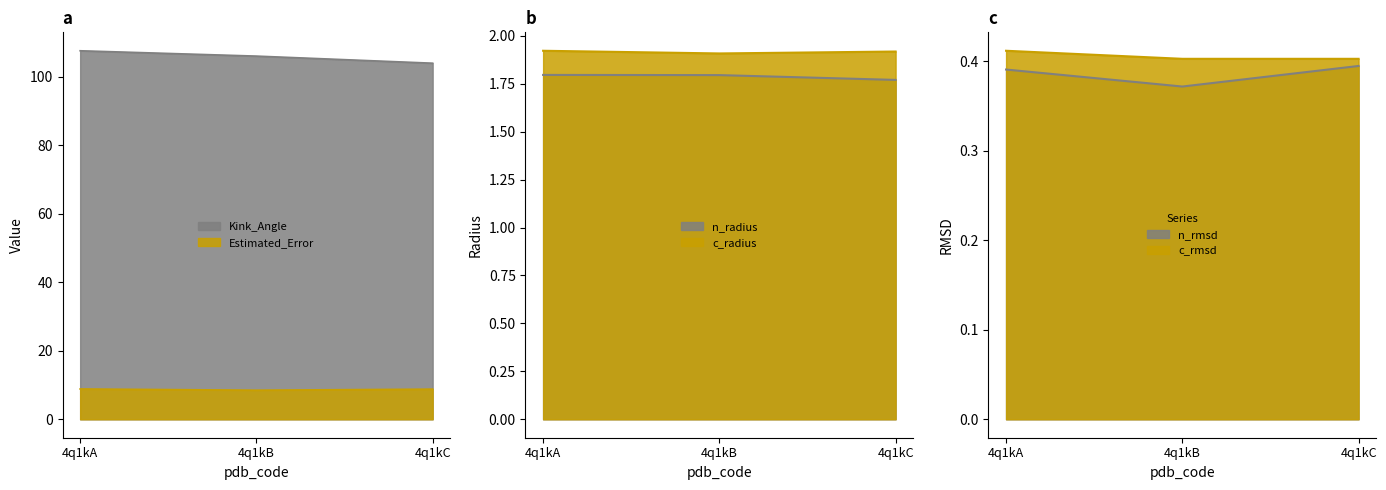

List the series in order of their peak value, lowest first.

n_rmsd, c_rmsd, n_radius, c_radius, Estimated_Error, Kink_Angle